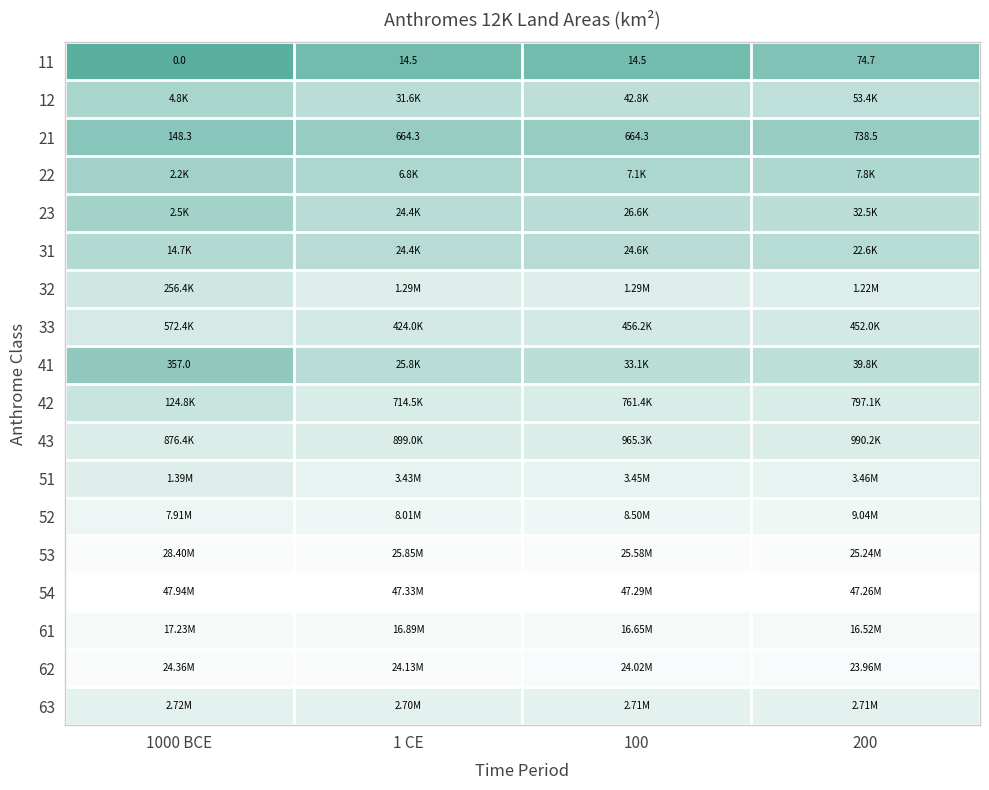

How many categories are shown in the chart?

4